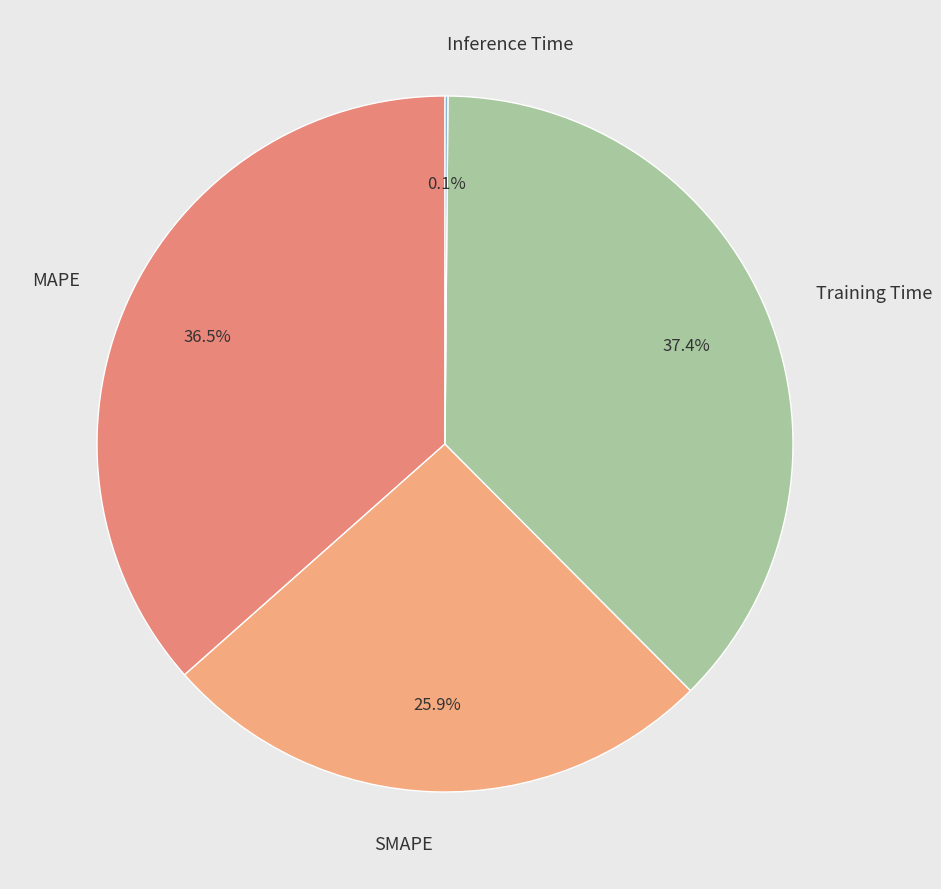

What is the largest slice in the pie chart?

Training Time